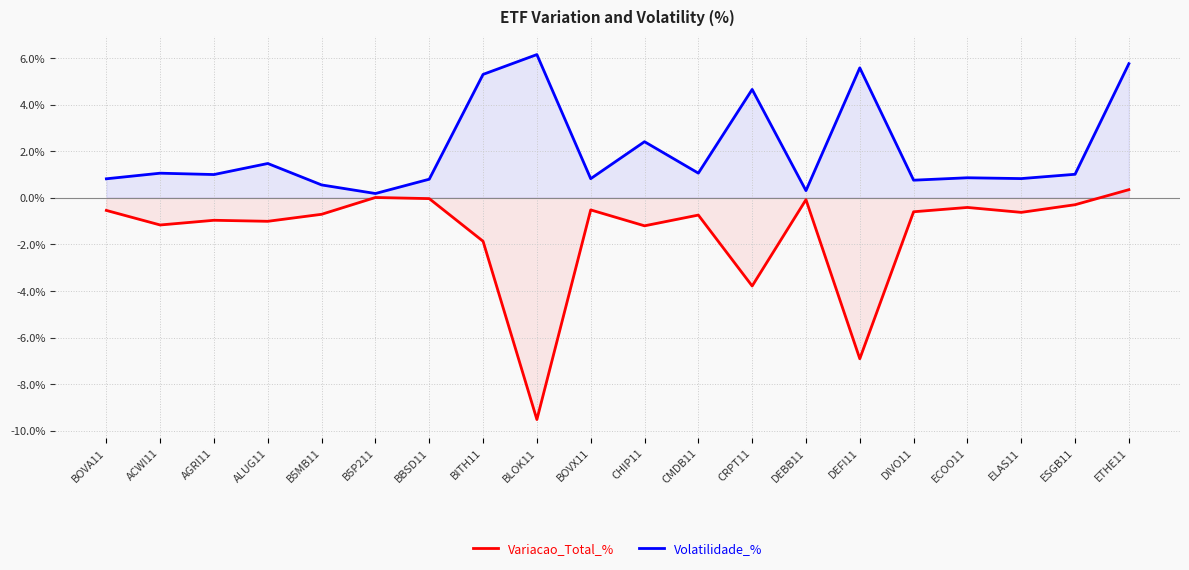

What is the difference between the second highest and minimum values in the Volatilidade_% series?

5.6